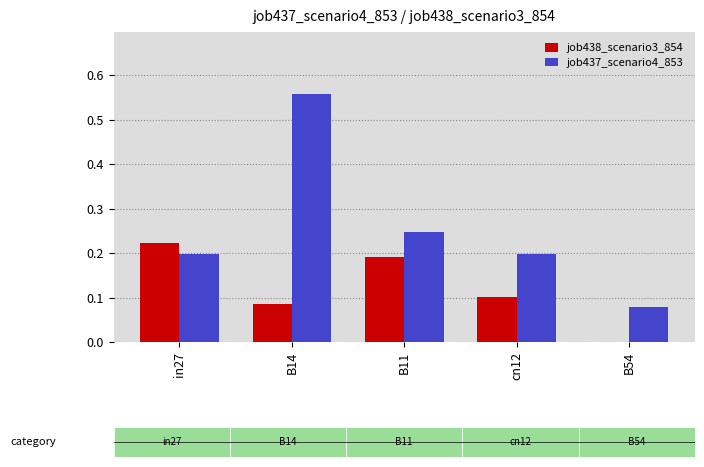

What is the difference between the maximum and second lowest values in the job438_scenario3_854 series?

0.1